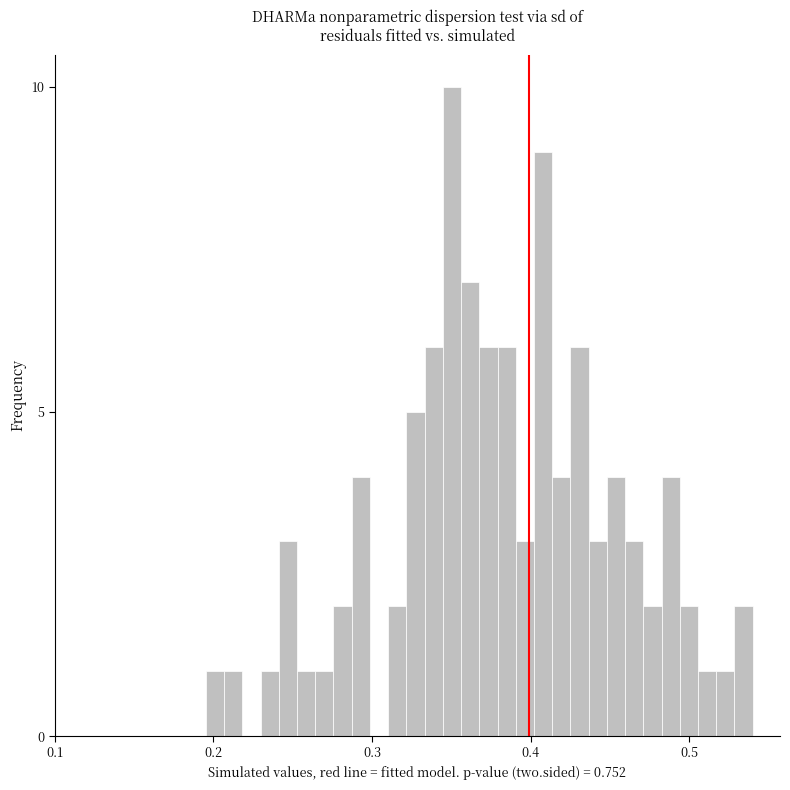

Read against the x-axis, roughly where is the centre of the tallest bar?

0.35